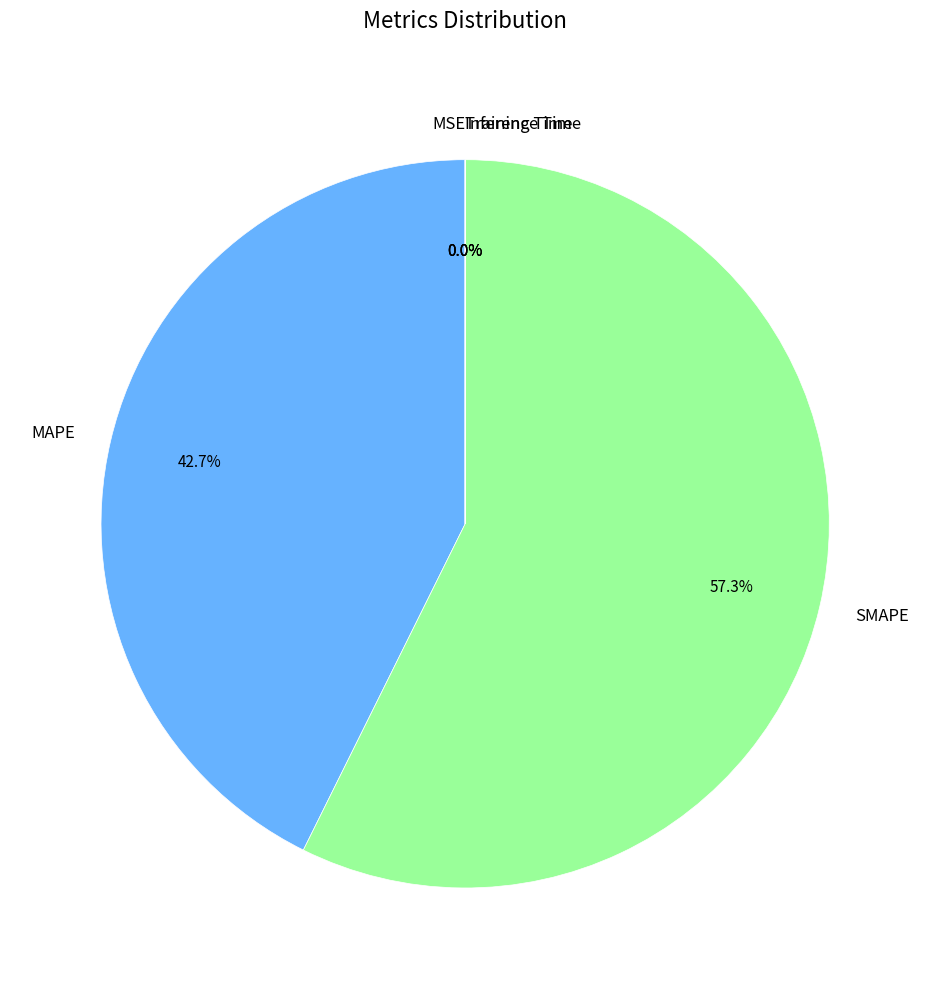

The MAPE slice represents 53% of the pie. True or false?

False